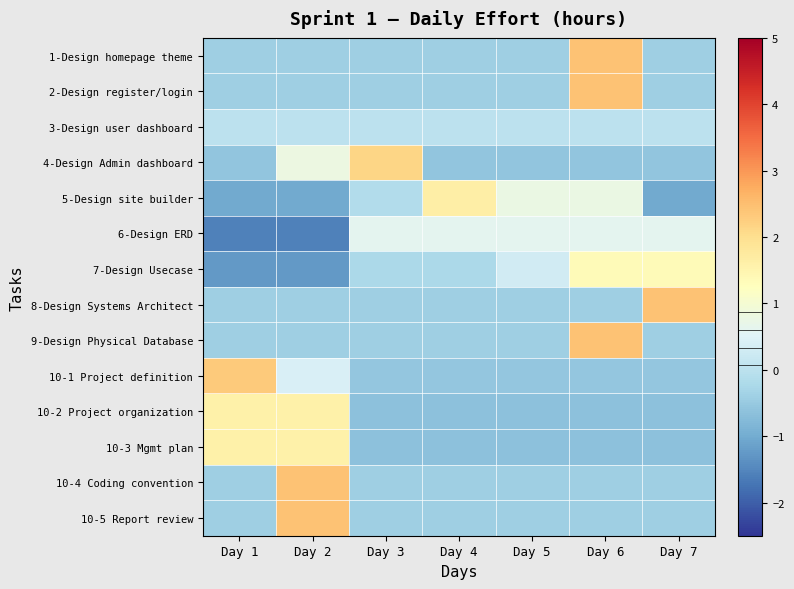

At how many categories does at least one series exceed 1?

6